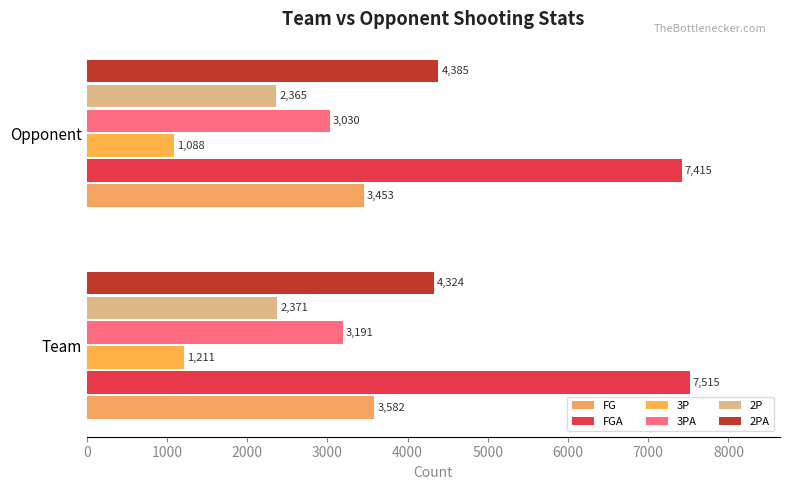

What are all the series names shown in the legend?

FG, FGA, 3P, 3PA, 2P, 2PA